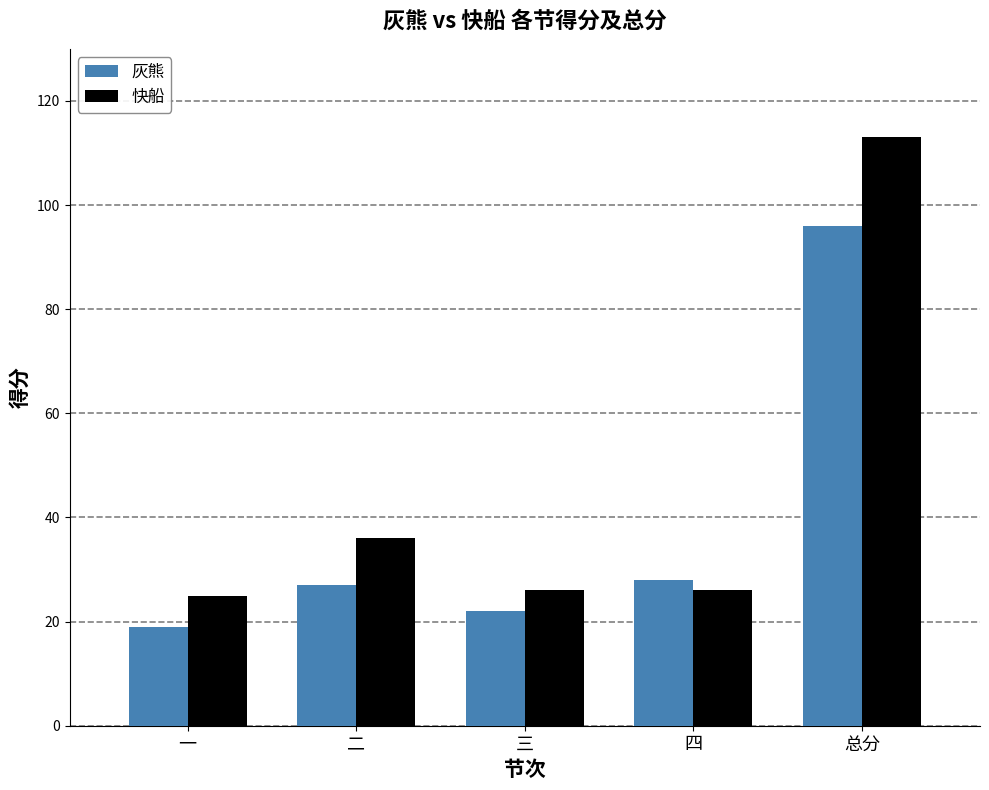

Count the number of categories in the chart.

5